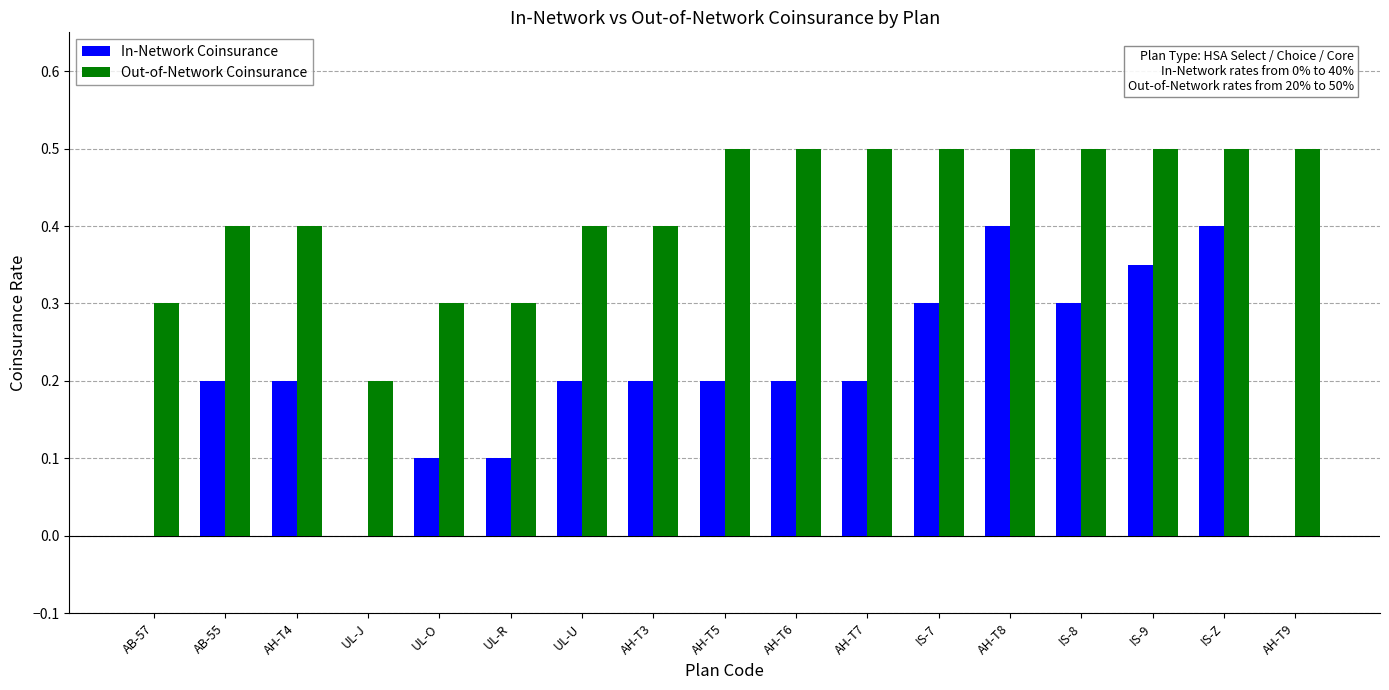

Is the value of In-Network Coinsurance at UL-O greater than the value of Out-of-Network Coinsurance at AH-T4?

No